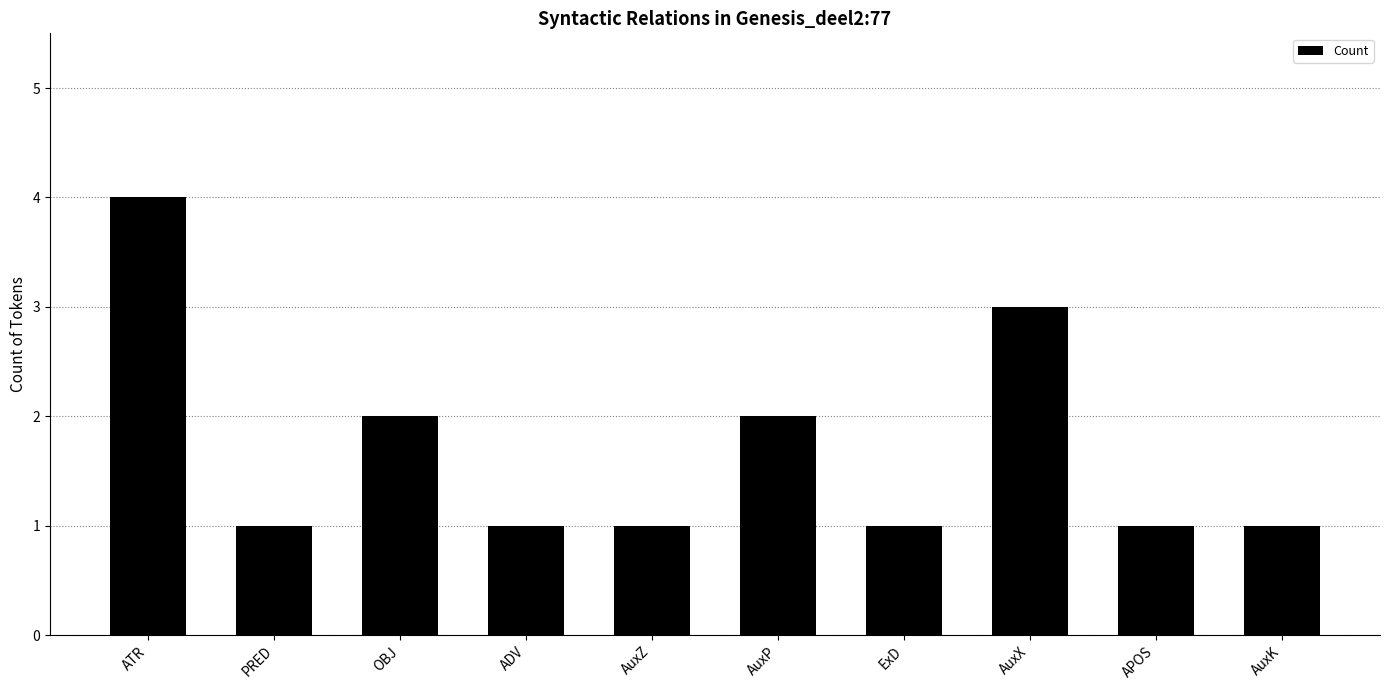

What is the value of the 5th bar from the left?

1